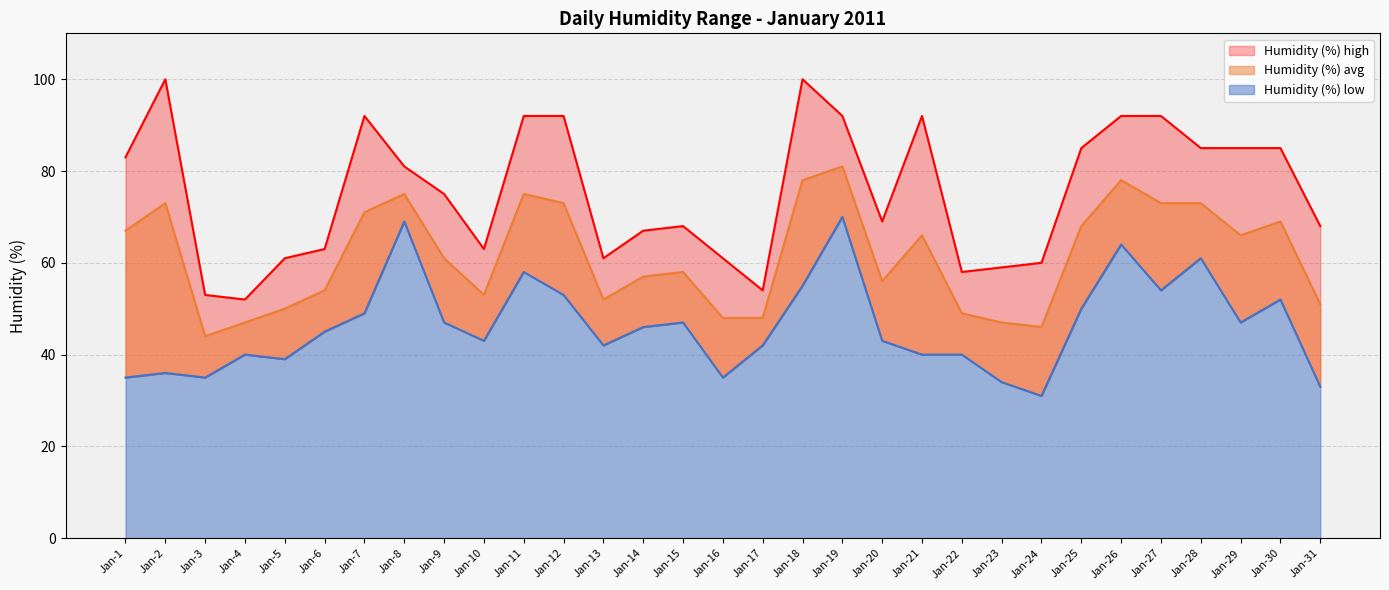

Where is the first local maximum for Humidity (%) low?

Jan-2